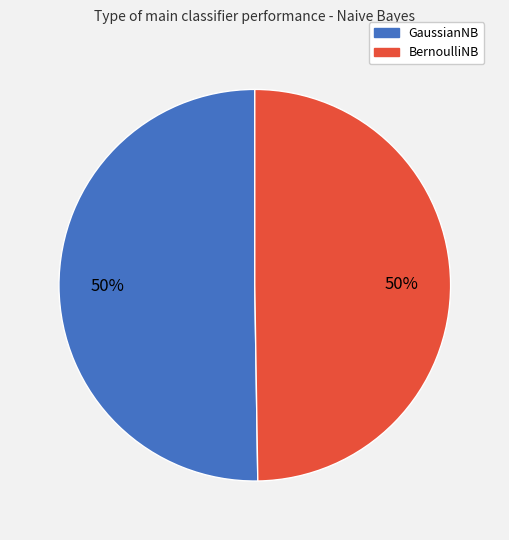

To the nearest percent, what percentage of the pie is BernoulliNB?

50%